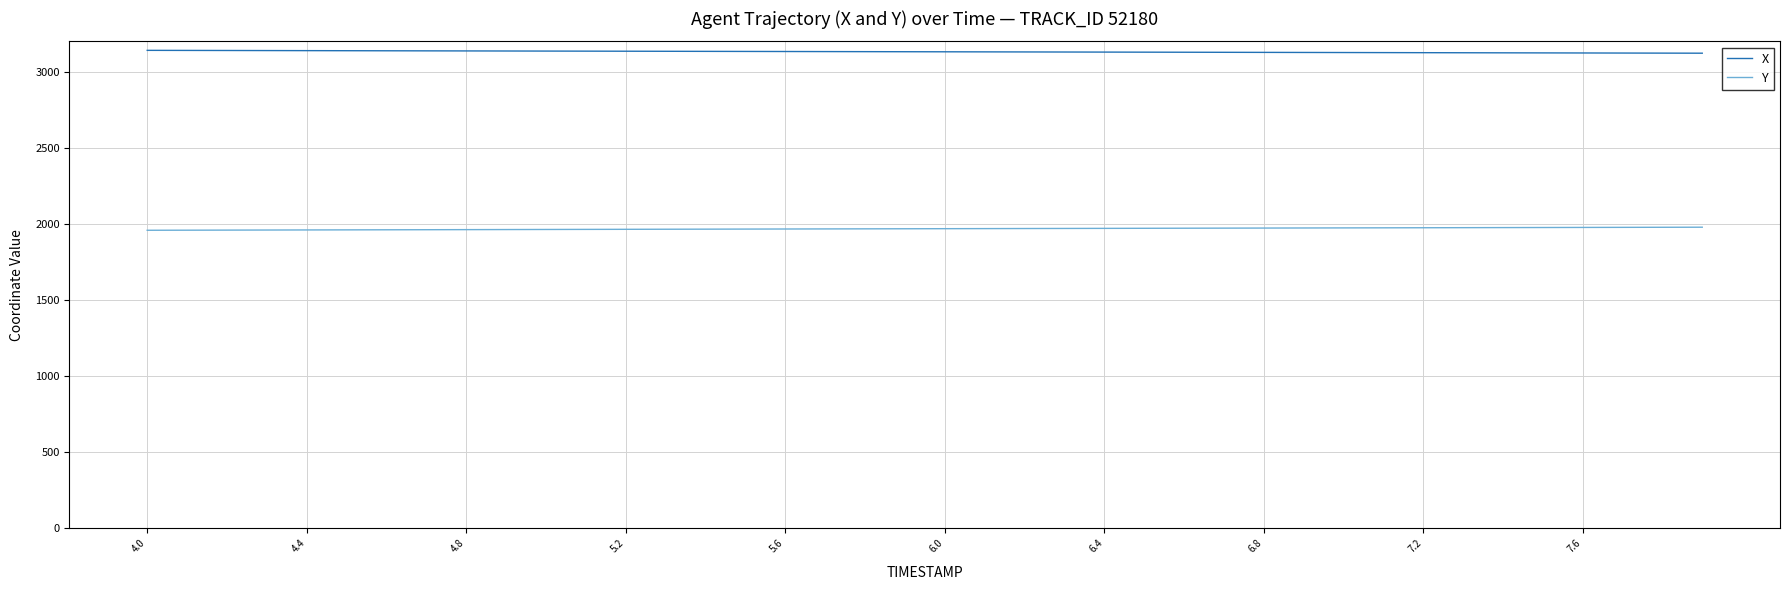

What is the minimum value for X?

3121.4